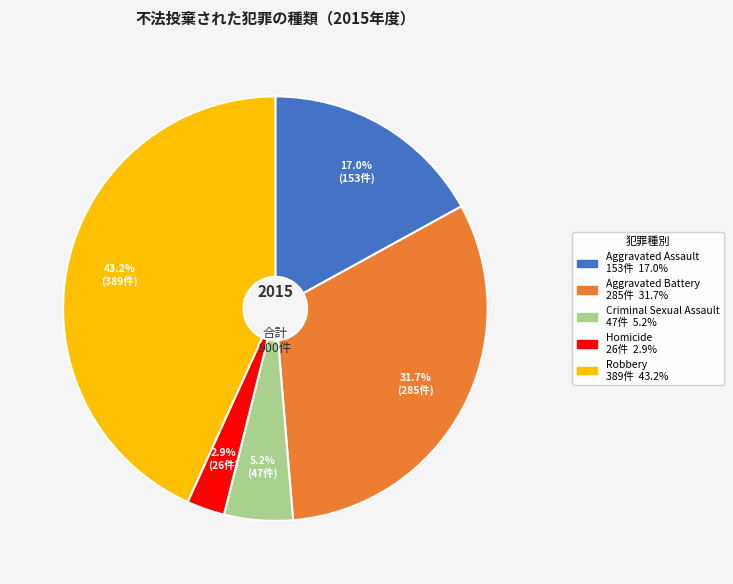

Is it true that Aggravated Battery is 25% of the pie?

False